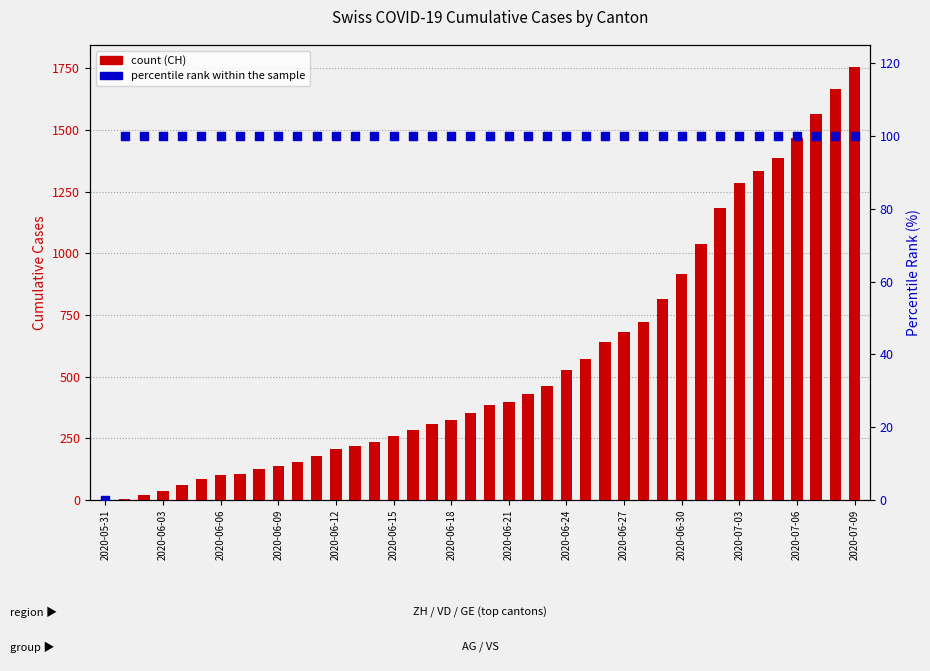

Which series reaches the minimum Y coordinate?

CH